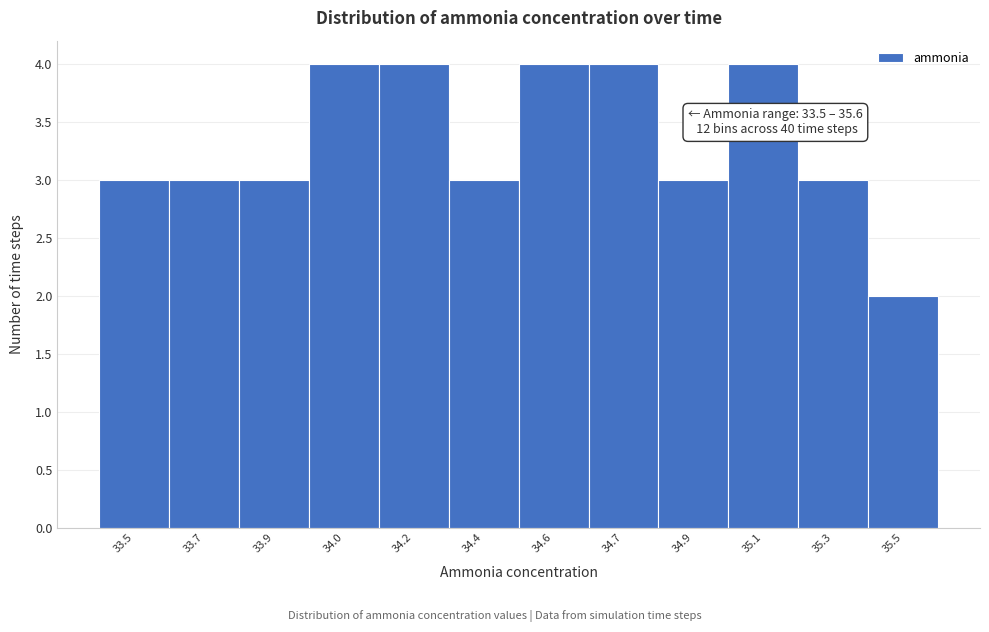

Reading right to left, list all the values displayed in this chart.

35.5=2	35.3=3	35.1=4	34.9=3	34.7=4	34.6=4	34.4=3	34.2=4	34.0=4	33.9=3	33.7=3	33.5=3